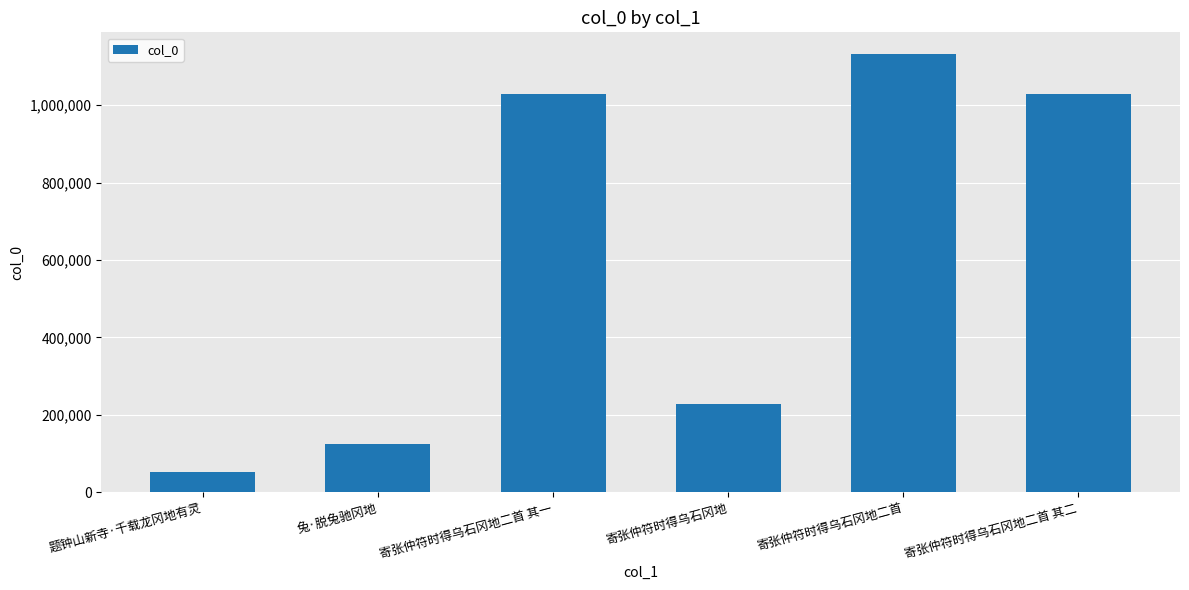

Are the bars grouped side by side (vs. stacked)?

No